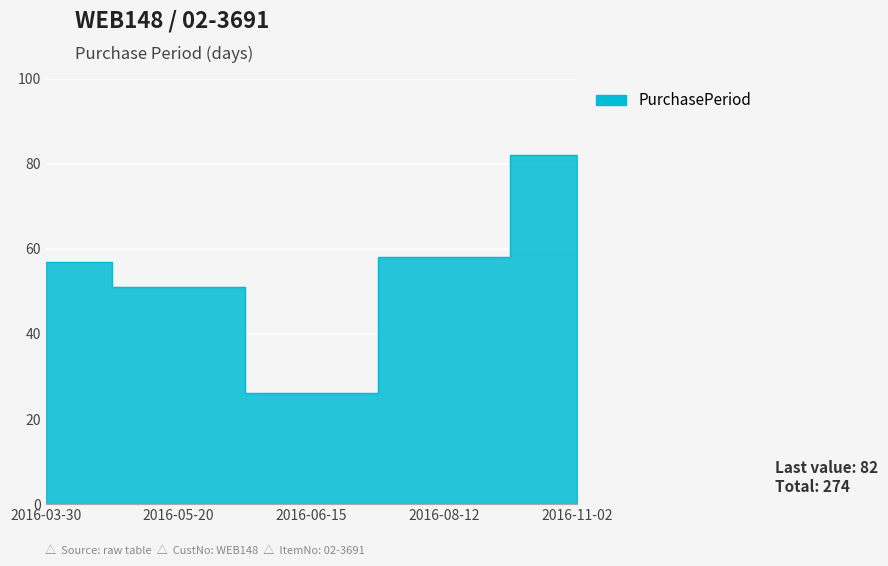

How many lines are shown in the chart?

1